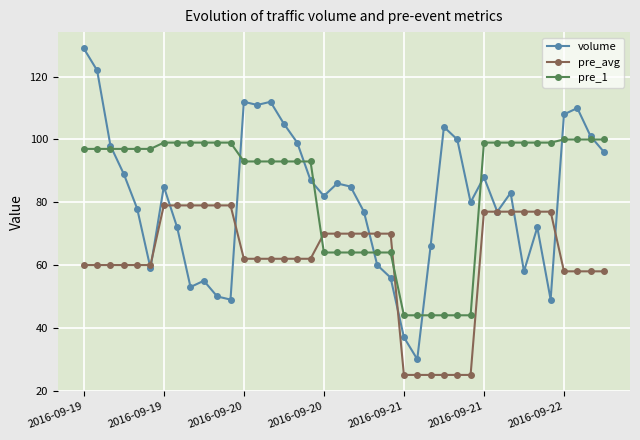

Reading right to left, transcribe all the data shown in this chart.

volume: 96	101	110	108	49	72	58	83	77	88	80	100	104	66	30	37	56	60	77	85	86	82	87	99	105	112	111	112	49	50	55	53	72	85	59	78	89	98	122	129
pre_avg: 58	58	58	58	77	77	77	77	77	77	25	25	25	25	25	25	70	70	70	70	70	70	62	62	62	62	62	62	79	79	79	79	79	79	60	60	60	60	60	60
pre_1: 100	100	100	100	99	99	99	99	99	99	44	44	44	44	44	44	64	64	64	64	64	64	93	93	93	93	93	93	99	99	99	99	99	99	97	97	97	97	97	97